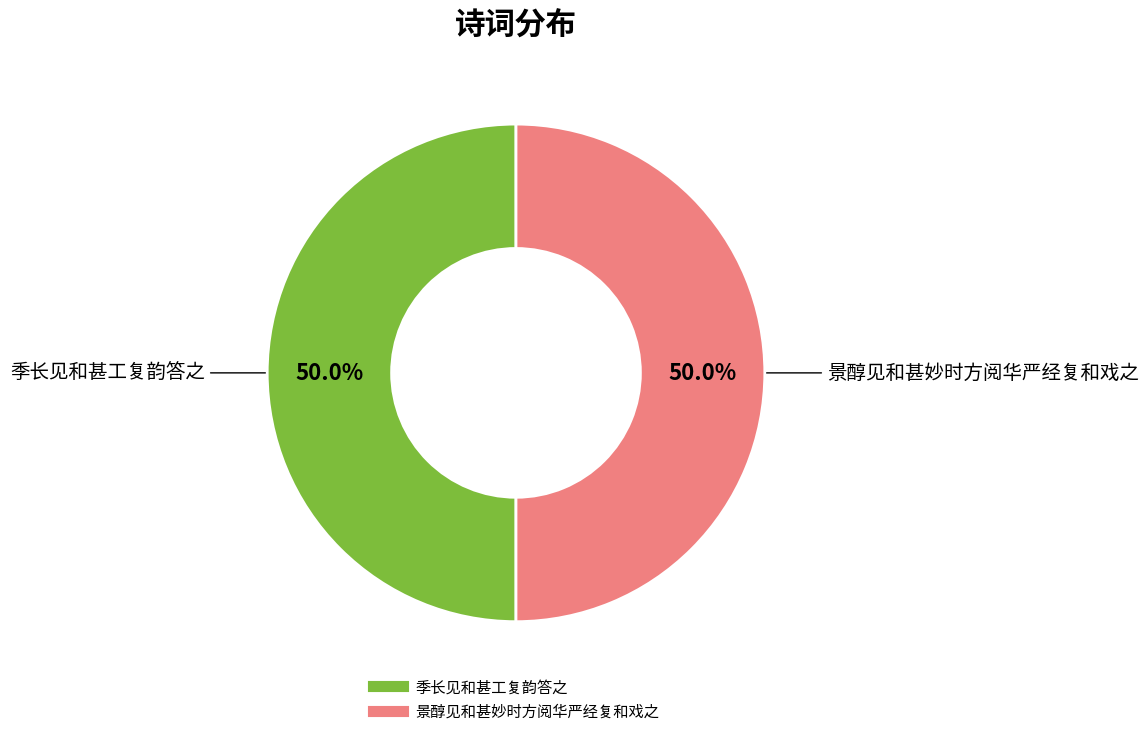

What is the ratio of the value at 景醇见和甚妙时方阅华严经复和戏之 to the value at 季长见和甚工复韵答之?

1.0